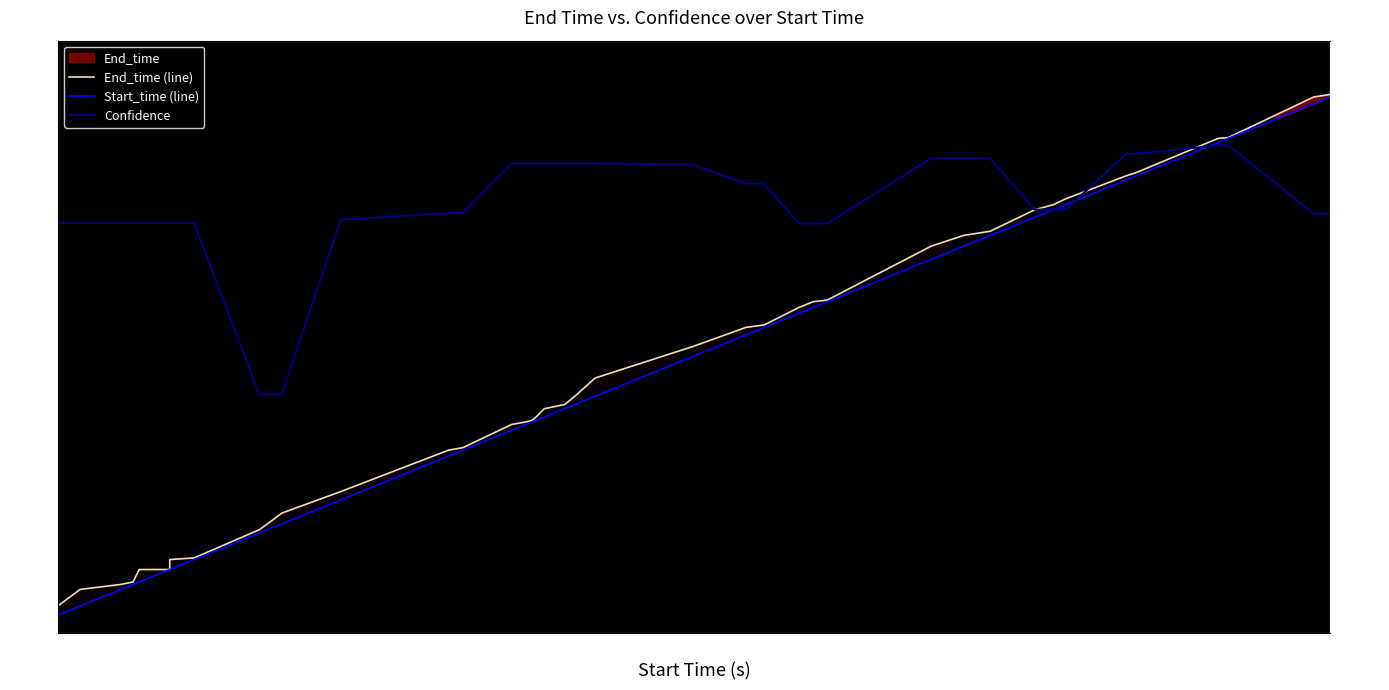

Rank the series by their maximum value, from highest to lowest.

End_time (line), Start_time (line), Confidence